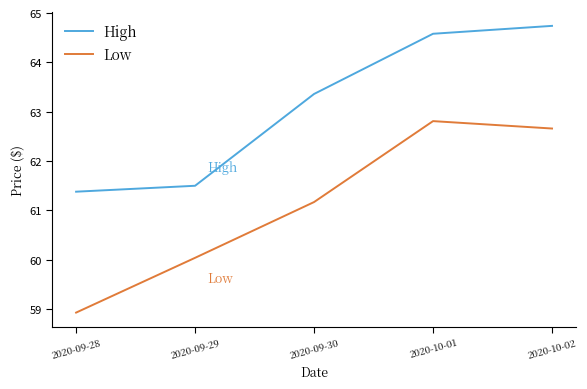

True or false: Low has a value of 105.2 at 2020-09-30.

False